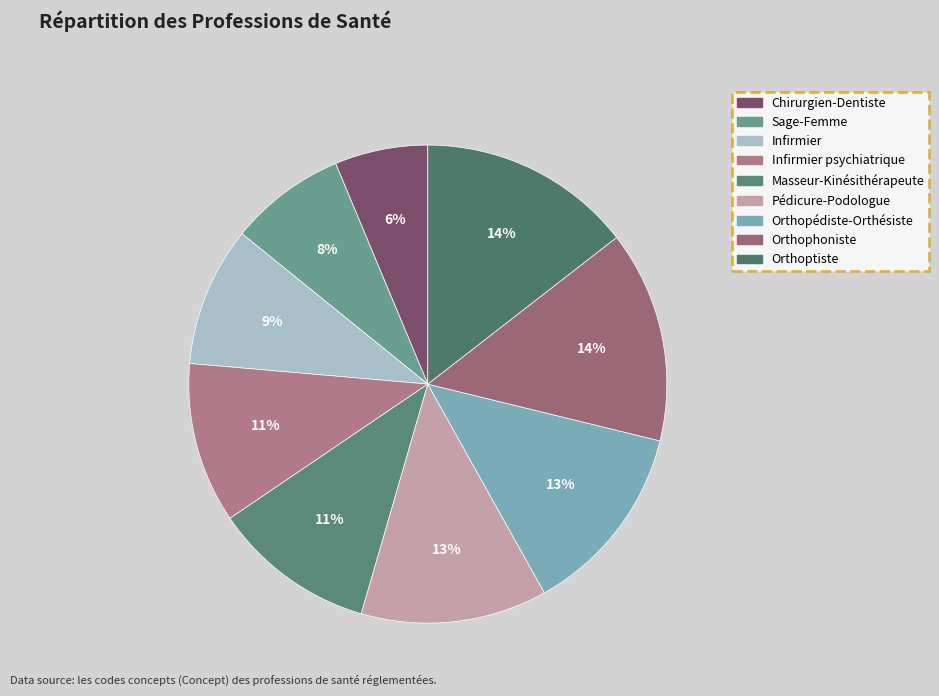

To the nearest percent, what is the difference between the Infirmier and Chirurgien-Dentiste slice percentages?

3%